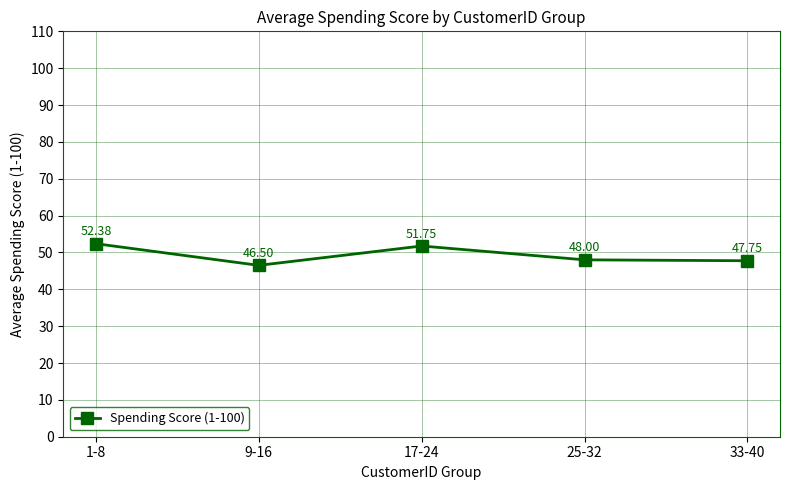

List the labels in order of value, smallest first.

9-16, 33-40, 25-32, 17-24, 1-8